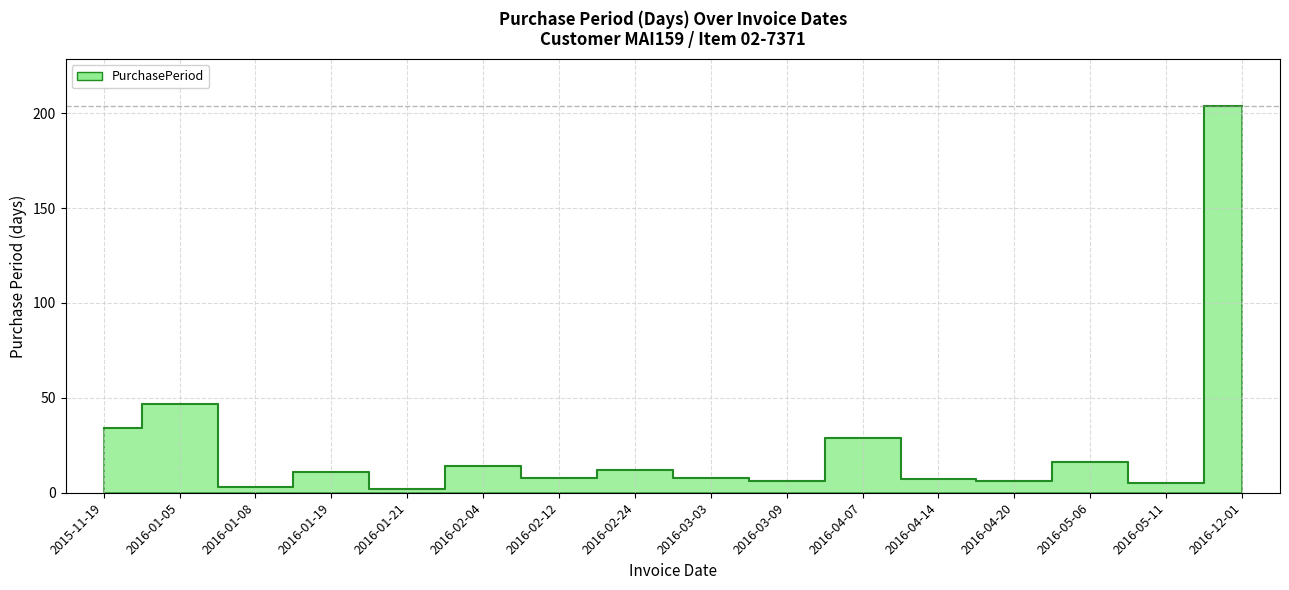

List the labels in order of value, smallest first.

2016-01-21, 2016-01-08, 2016-05-11, 2016-03-09, 2016-04-20, 2016-04-14, 2016-02-12, 2016-03-03, 2016-01-19, 2016-02-24, 2016-02-04, 2016-05-06, 2016-04-07, 2015-11-19, 2016-01-05, 2016-12-01